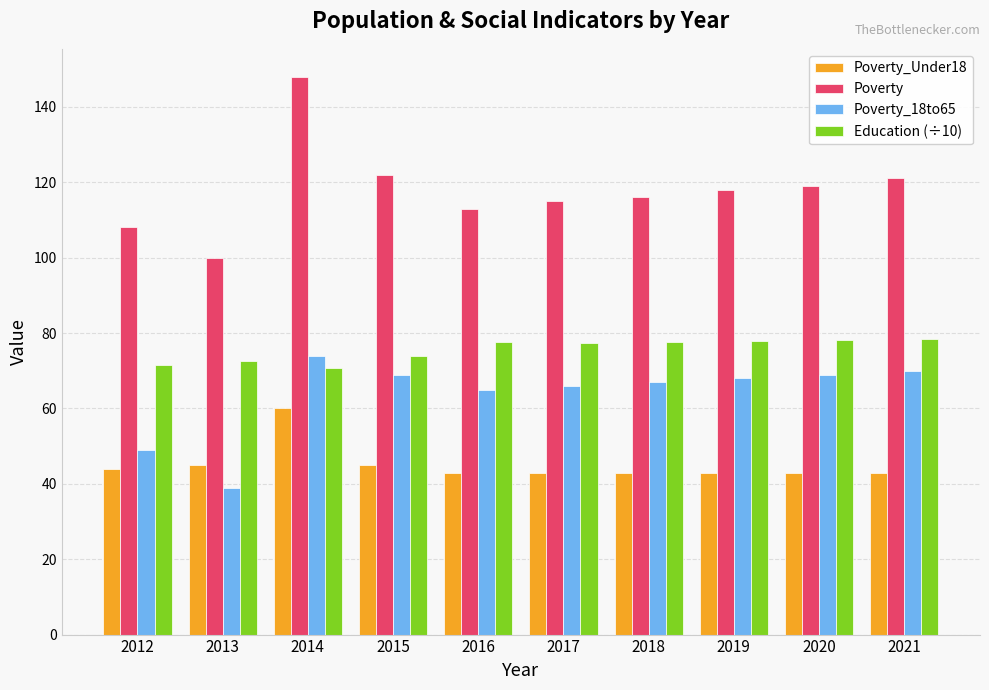

What is the value of the Poverty_Under18 bar at the 3rd from the left?

60.0